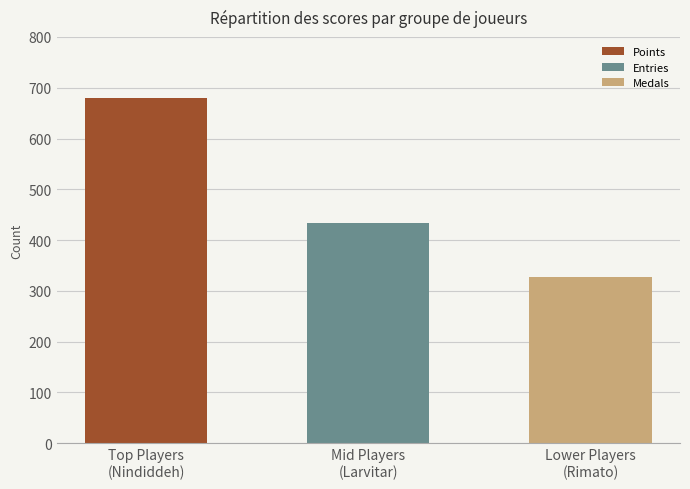

What is the difference between the maximum and second lowest values in the Medals series?

16